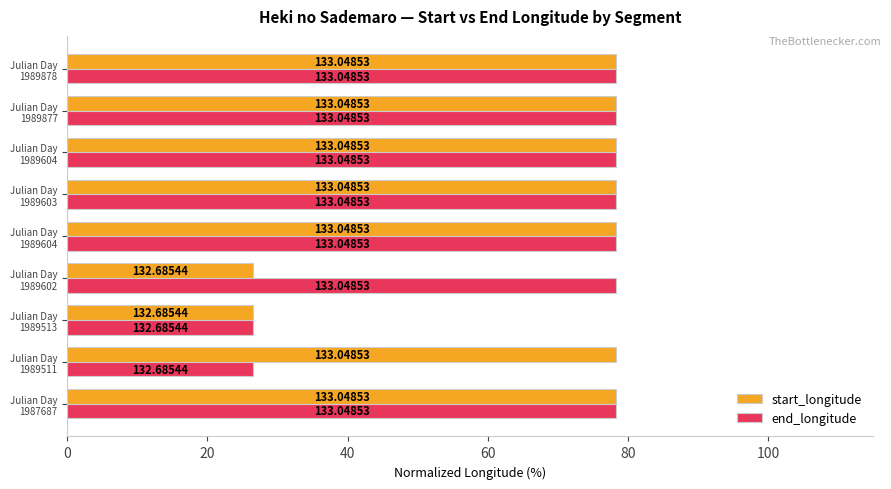

What are all the series names shown in the legend?

start_longitude, end_longitude